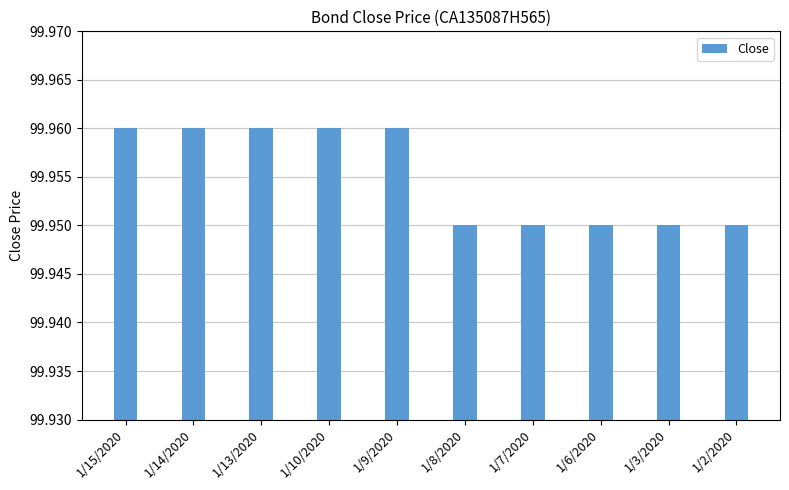

Which has a higher value, 1/15/2020 or 1/7/2020?

1/15/2020